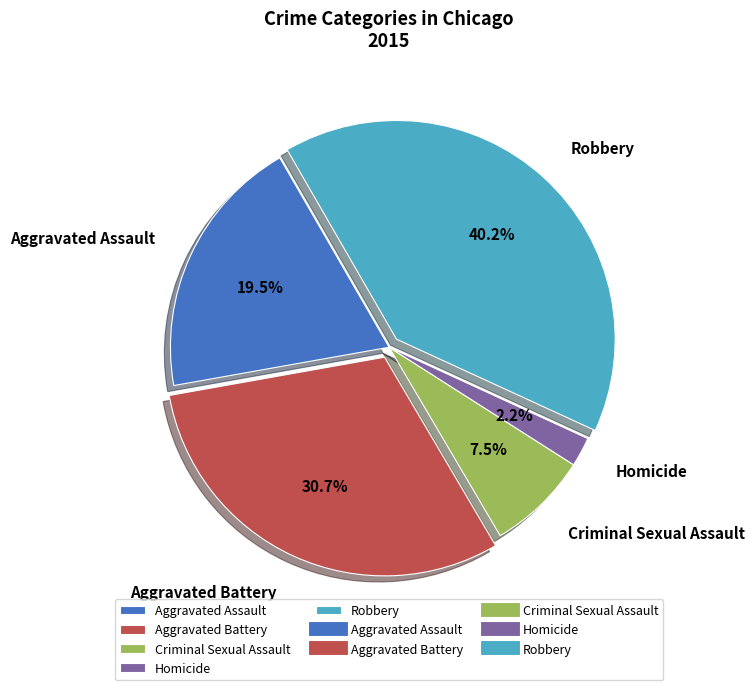

How much of the chart is everything except Robbery?

59.8%